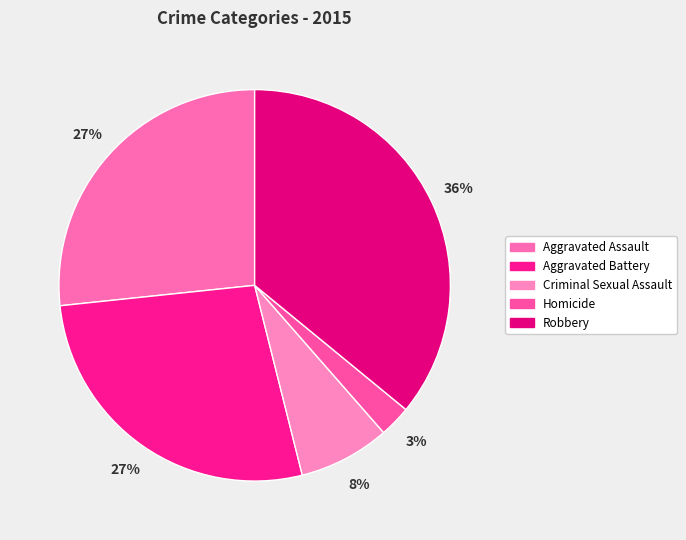

The Homicide slice represents 14% of the pie. True or false?

False